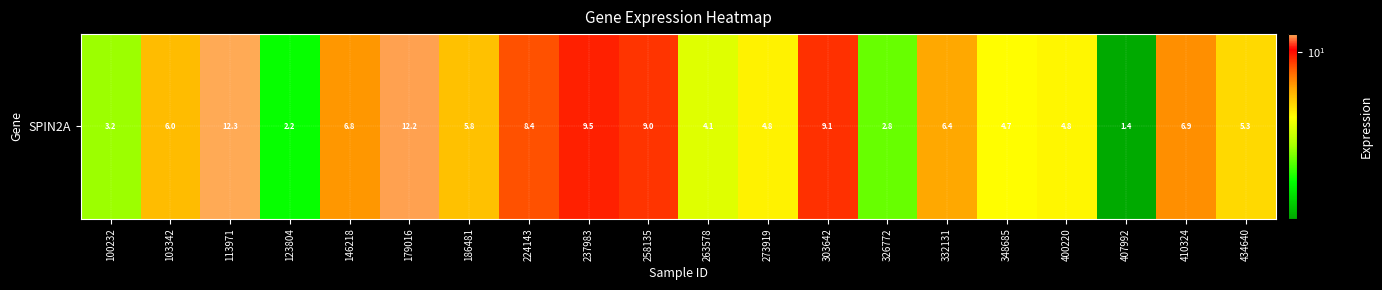

How many categories are shown in the chart?

20